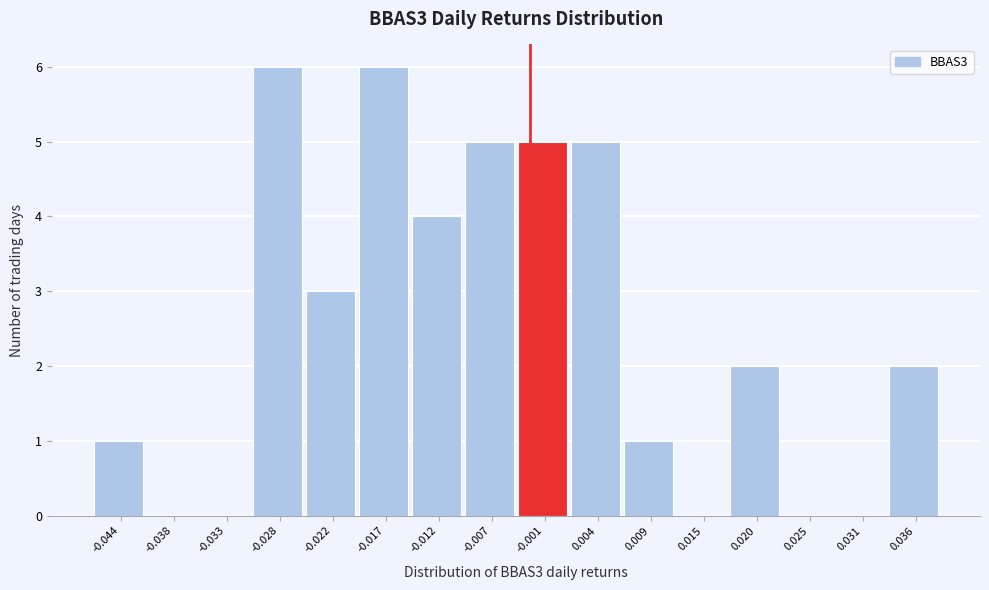

Reading right to left, transcribe all the data shown in this chart.

0.036=2	0.031=0	0.025=0	0.020=2	0.015=0	0.009=1	0.004=5	-0.001=5	-0.007=5	-0.012=4	-0.017=6	-0.022=3	-0.028=6	-0.033=0	-0.038=0	-0.044=1